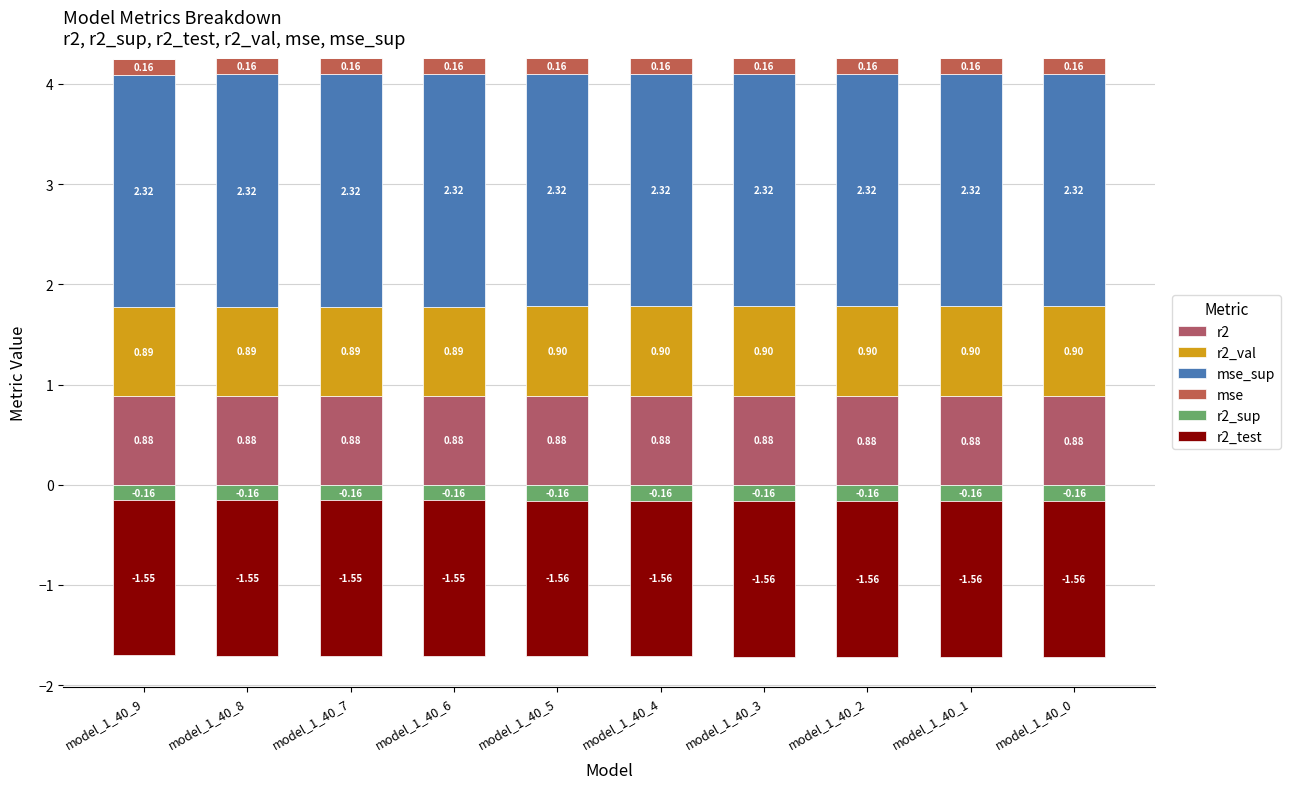

What are all the series names shown in the legend?

r2, r2_val, mse_sup, mse, r2_sup, r2_test